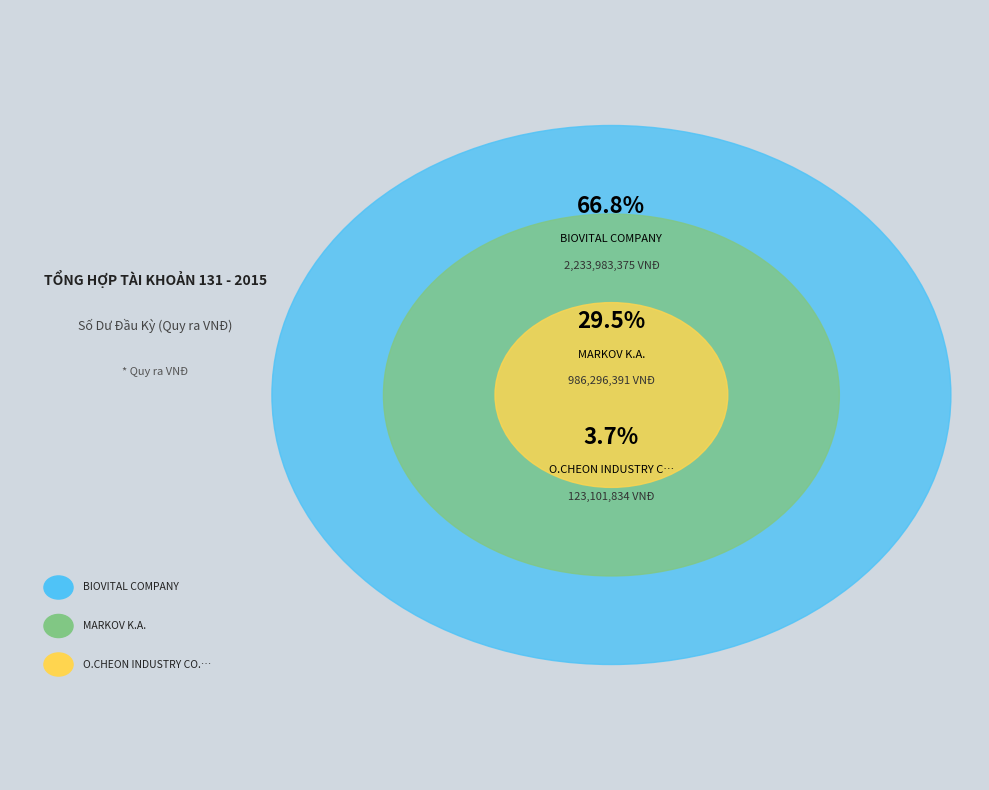

To the nearest percent, what is the difference between the largest and smallest slice percentages?

63%